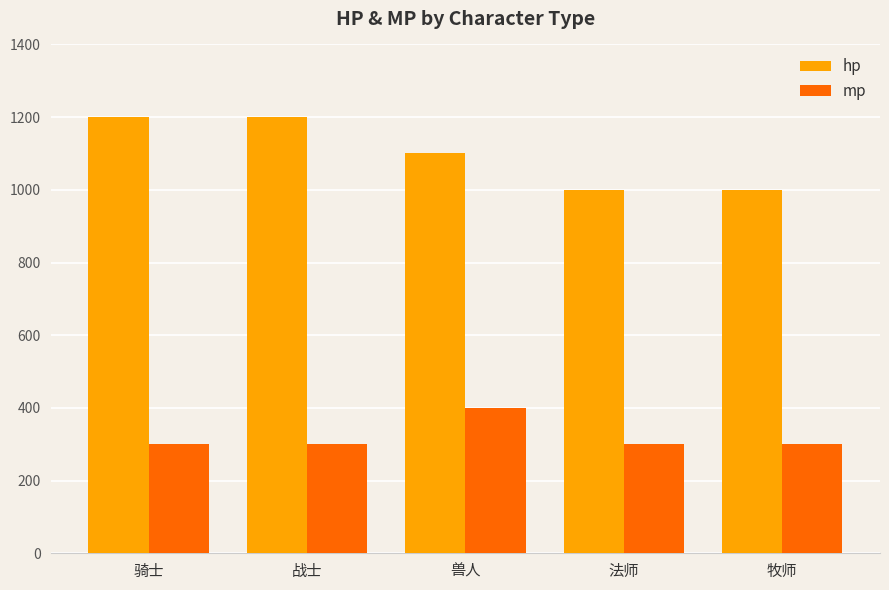

At which label is hp closest to 1100?

兽人